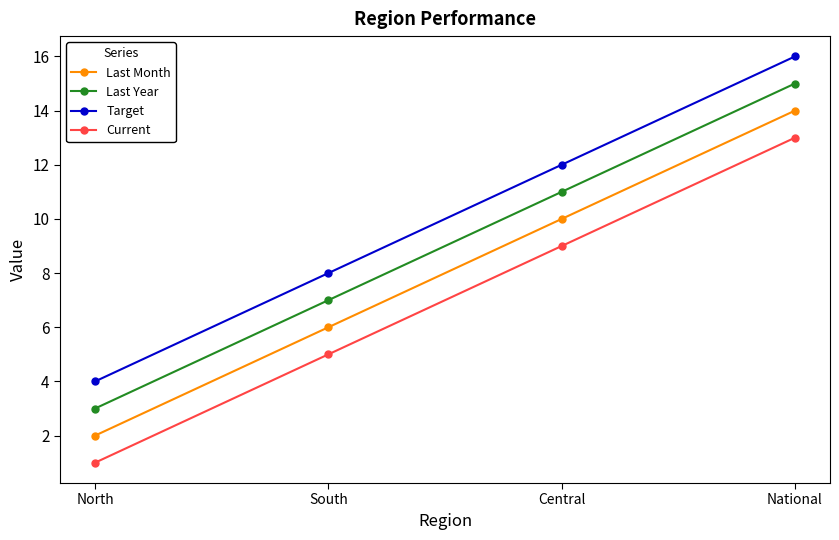

Count the number of categories in the chart.

4